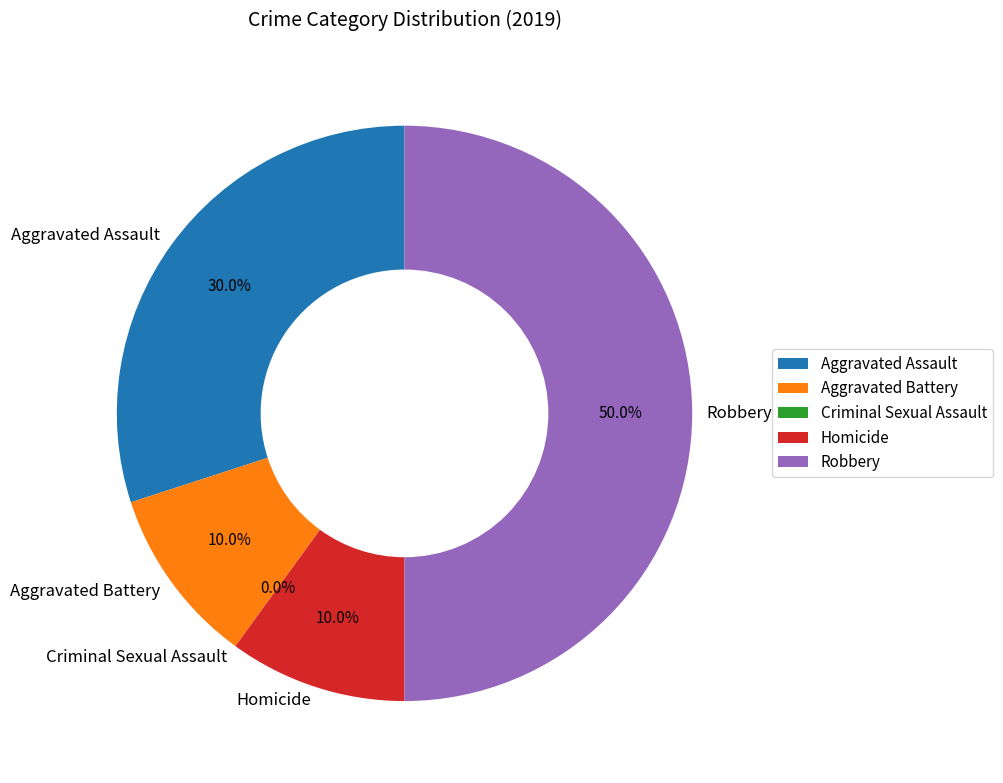

Is the sum of Robbery and Criminal Sexual Assault greater than half?

No